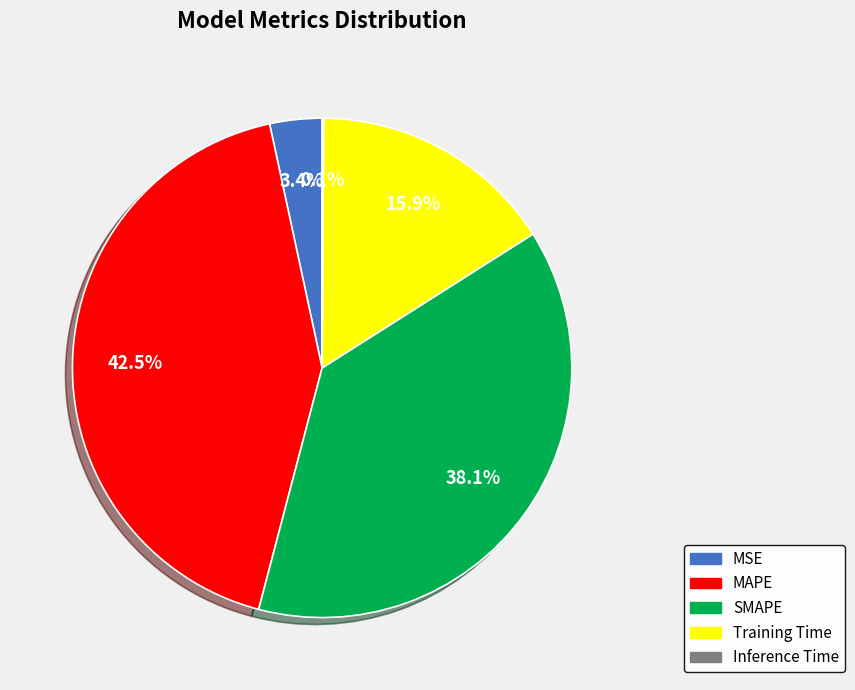

Is there any slice that represents more than half of the pie?

No